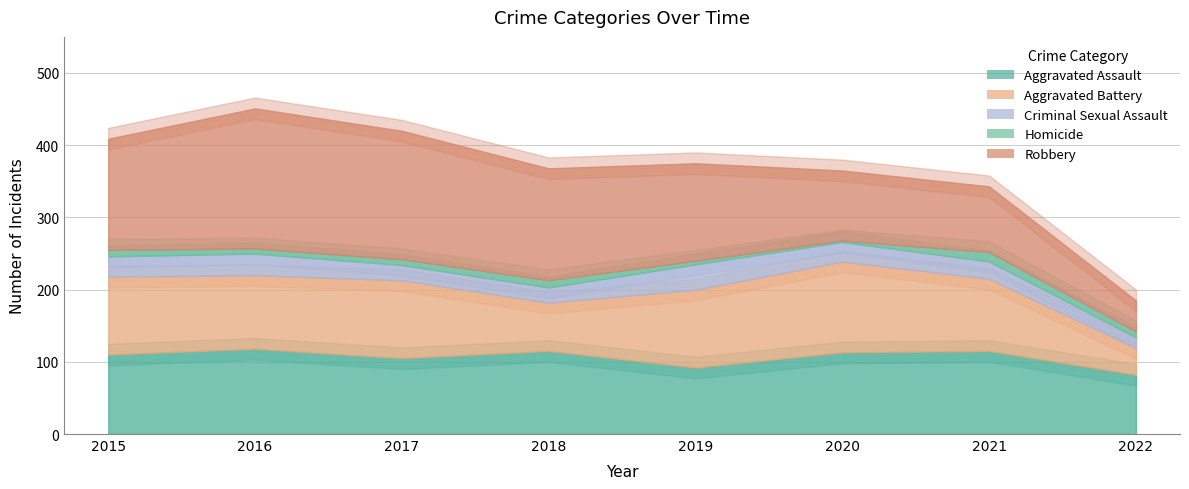

Reading left to right, extract all data points from this chart.

Aggravated Assault: 110	118	105	115	92	113	115	82
Aggravated Battery: 108	102	108	67	108	126	100	37
Criminal Sexual Assault: 28	30	21	21	35	27	24	15
Homicide: 9	7	8	10	5	2	13	8
Robbery: 154	194	178	155	135	97	91	43